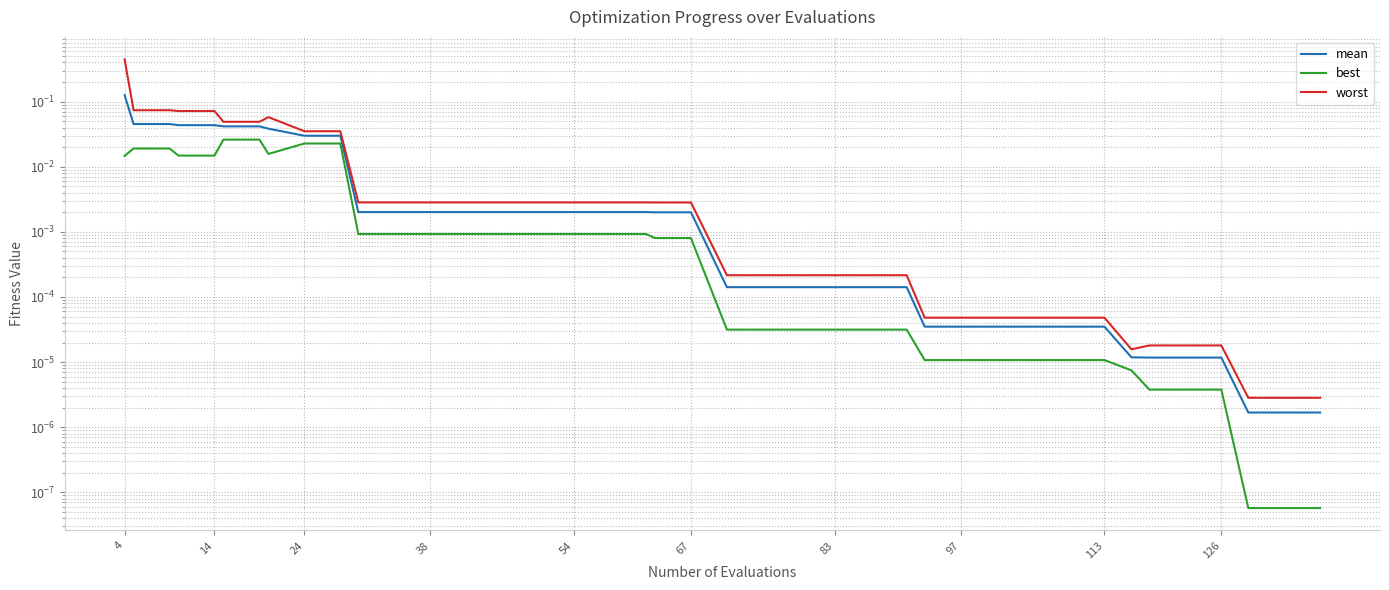

At which category is the sum across all series the highest?

4